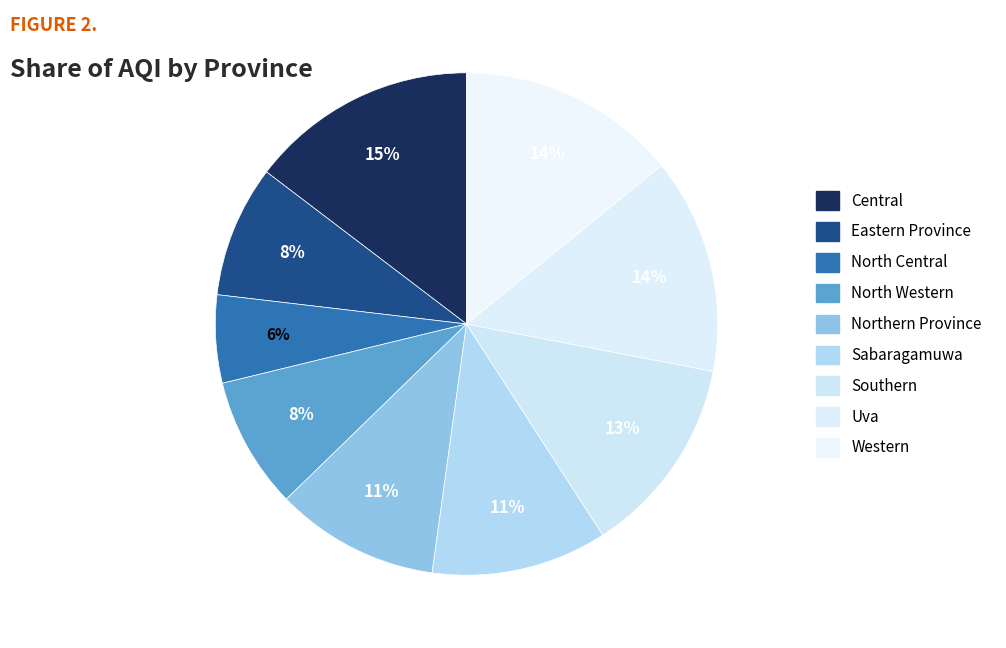

To the nearest percent, what is the difference between the largest and smallest slice percentages?

9%